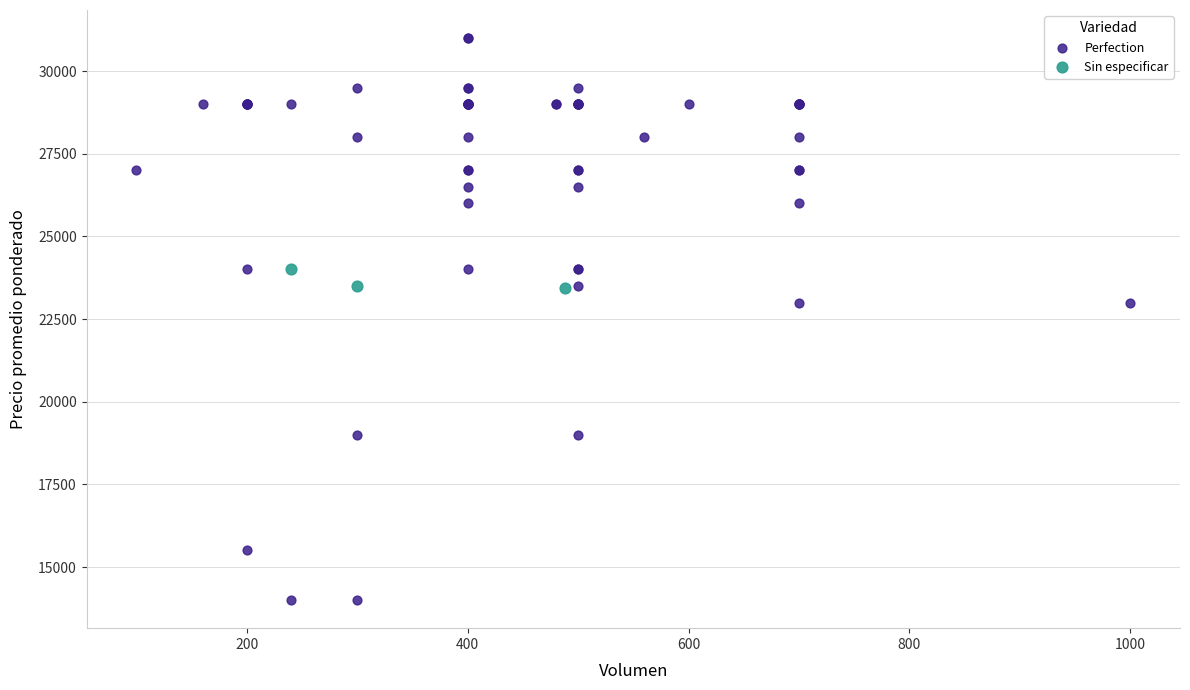

Which series contains the highest Y value?

Perfection